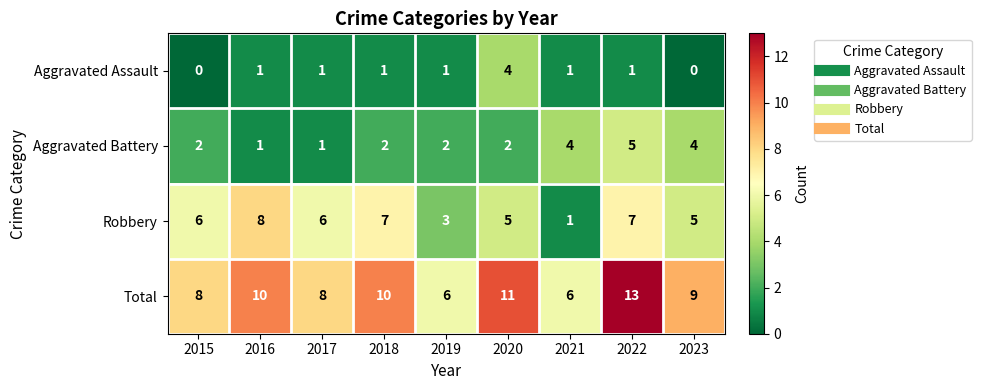

Where is Robbery nearest to the value 4?

2019